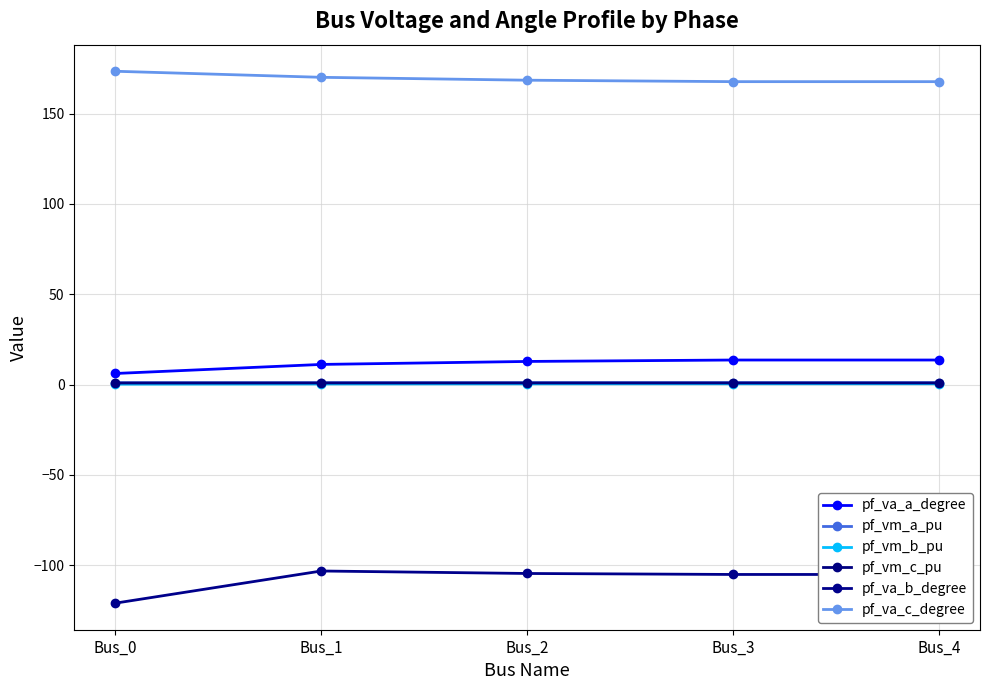

Reading left to right, list all the values displayed in this chart.

pf_va_a_degree: Bus_0=6.2	Bus_1=11.2	Bus_2=12.8	Bus_3=13.6	Bus_4=13.6
pf_vm_a_pu: Bus_0=1.0	Bus_1=1.0	Bus_2=1.0	Bus_3=1.1	Bus_4=1.1
pf_vm_b_pu: Bus_0=0.2	Bus_1=0.4	Bus_2=0.4	Bus_3=0.5	Bus_4=0.5
pf_vm_c_pu: Bus_0=0.9	Bus_1=0.9	Bus_2=0.9	Bus_3=0.9	Bus_4=0.9
pf_va_b_degree: Bus_0=-120.9	Bus_1=-103.2	Bus_2=-104.5	Bus_3=-105.1	Bus_4=-105.1
pf_va_c_degree: Bus_0=173.4	Bus_1=170.1	Bus_2=168.5	Bus_3=167.7	Bus_4=167.7